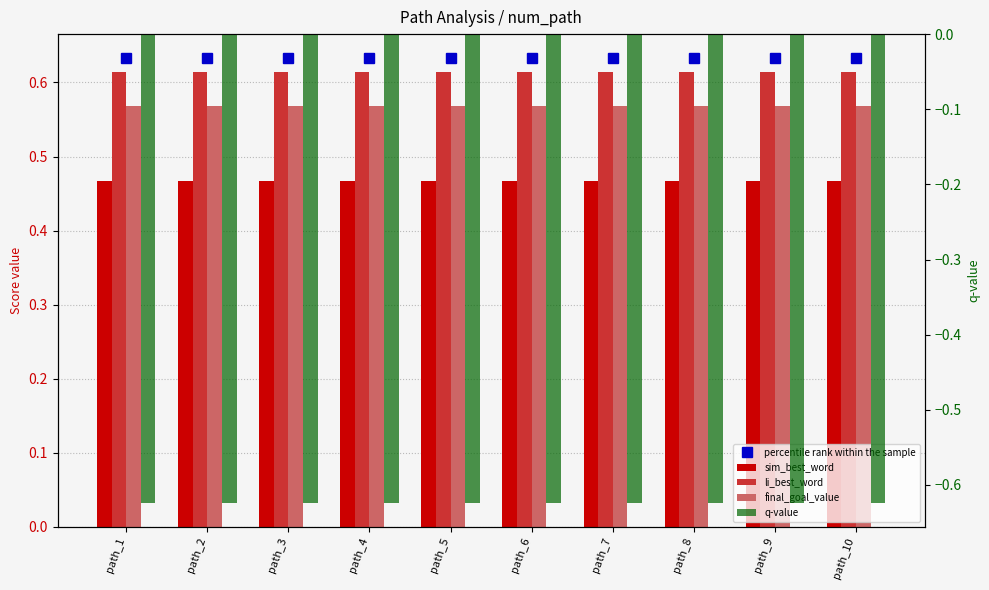

The value of li_best_word at path_10 is 0.3. True or false?

False